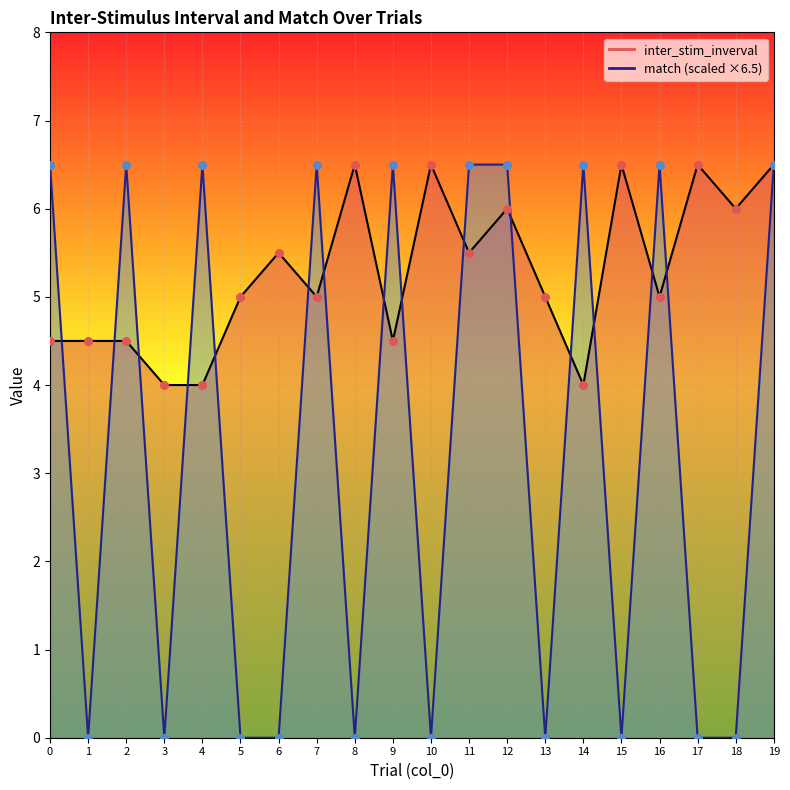

Is the value of match at 4 greater than the value of inter_stim_inverval at 3?

Yes